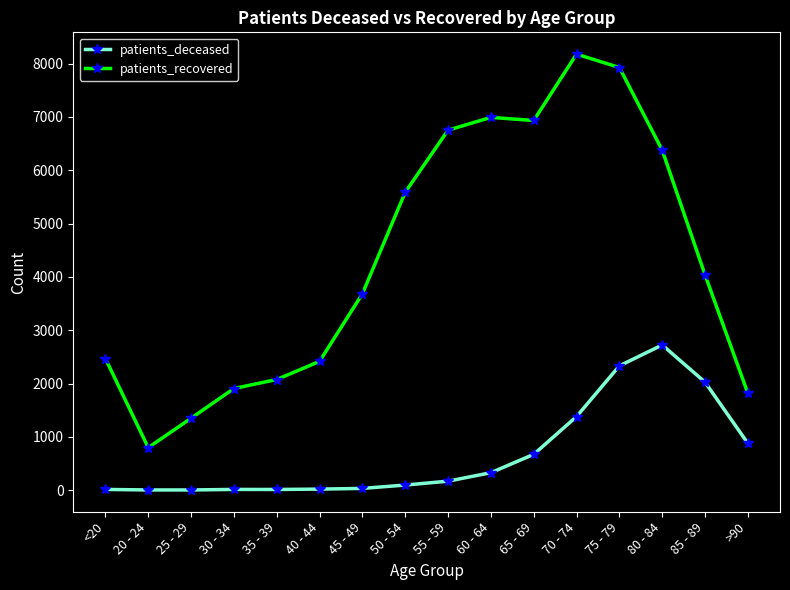

At which category does the chart reach its peak across all series?

70 - 74